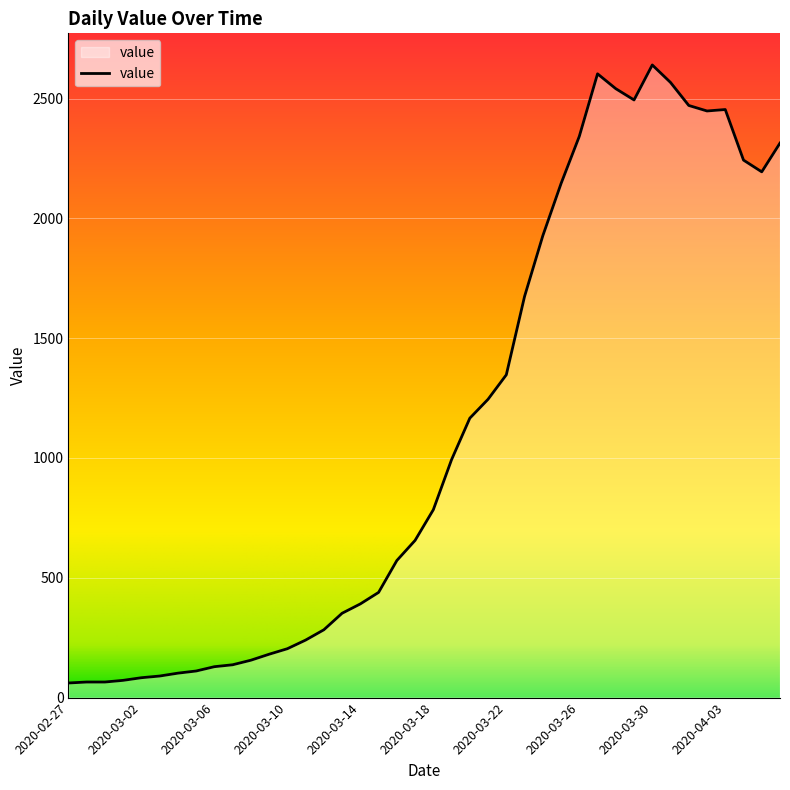

What is the smallest value displayed?

61